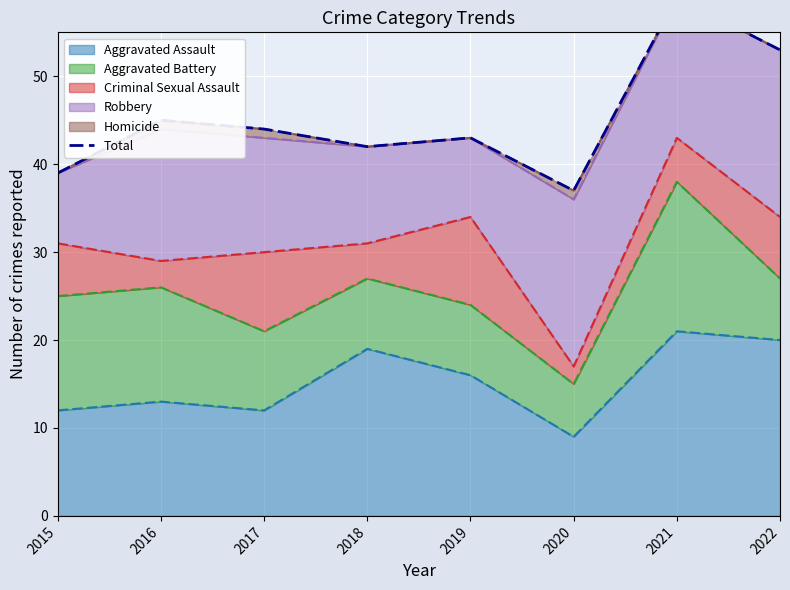

List the labels in order of value, largest first.

2021, 2022, 2016, 2017, 2019, 2018, 2015, 2020